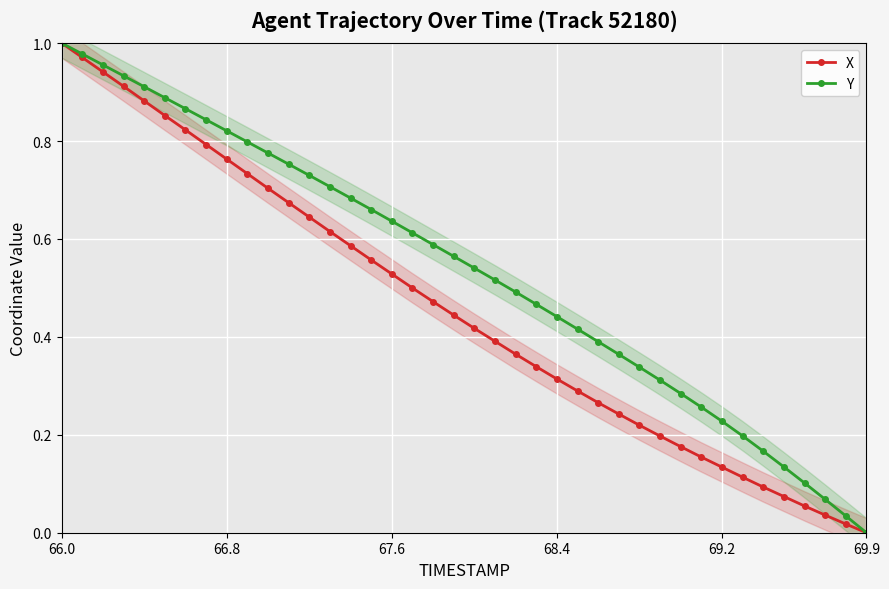

Which category has the highest value in the Y series?

66.0